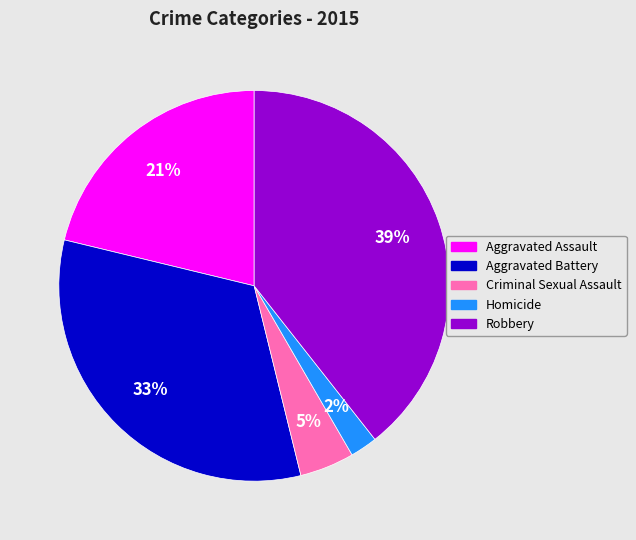

How many segments does this pie chart have?

5